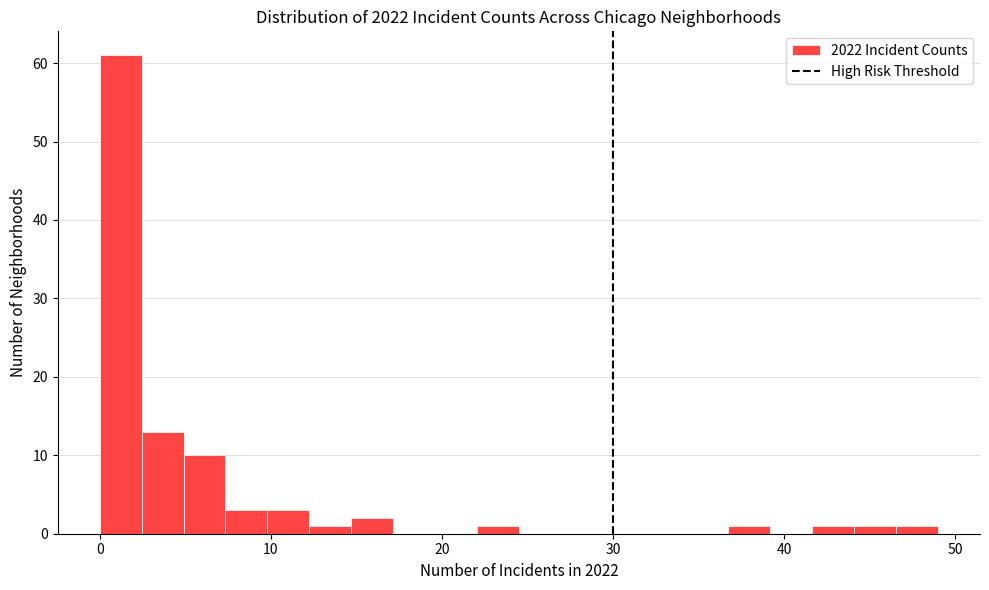

Around what value on the x-axis is the tallest bar? Give the approximate position of its centre, as read against the axis.

1